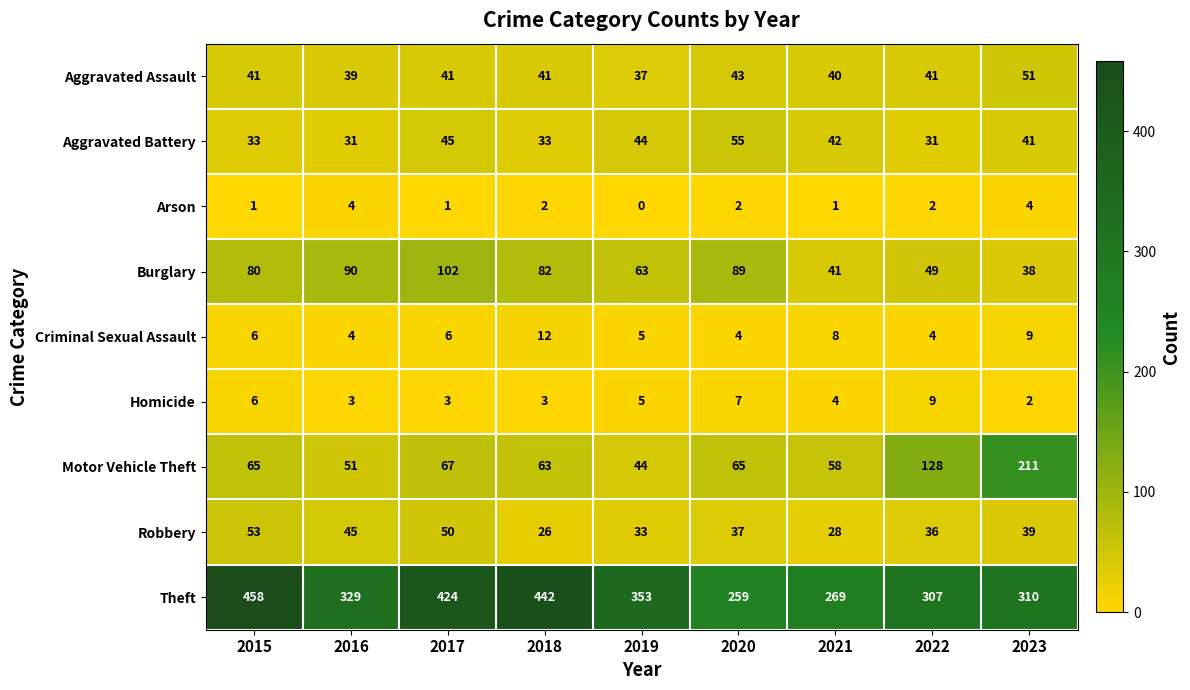

How many distinct data groups are displayed?

9